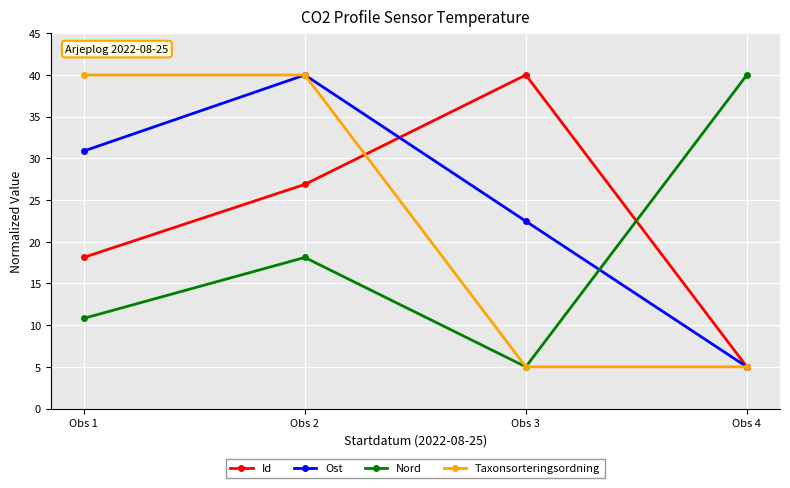

Rank the categories by Ost value from lowest to highest.

Obs 4, Obs 3, Obs 1, Obs 2